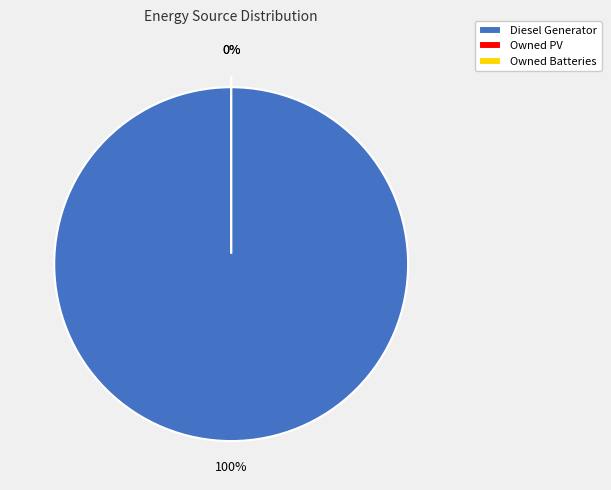

Does any single category account for the majority?

Yes